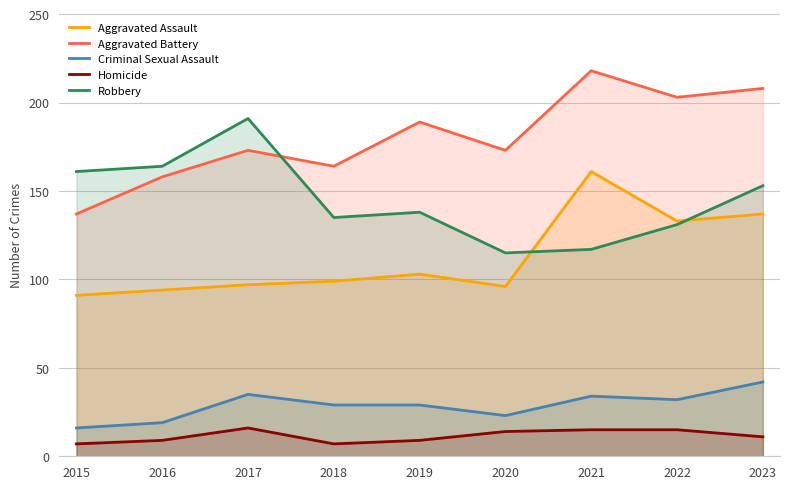

Reading left to right, what are all the values shown in this chart?

Aggravated Assault: 2015=91	2016=94	2017=97	2018=99	2019=103	2020=96	2021=161	2022=133	2023=137
Aggravated Battery: 2015=137	2016=158	2017=173	2018=164	2019=189	2020=173	2021=218	2022=203	2023=208
Criminal Sexual Assault: 2015=16	2016=19	2017=35	2018=29	2019=29	2020=23	2021=34	2022=32	2023=42
Homicide: 2015=7	2016=9	2017=16	2018=7	2019=9	2020=14	2021=15	2022=15	2023=11
Robbery: 2015=161	2016=164	2017=191	2018=135	2019=138	2020=115	2021=117	2022=131	2023=153